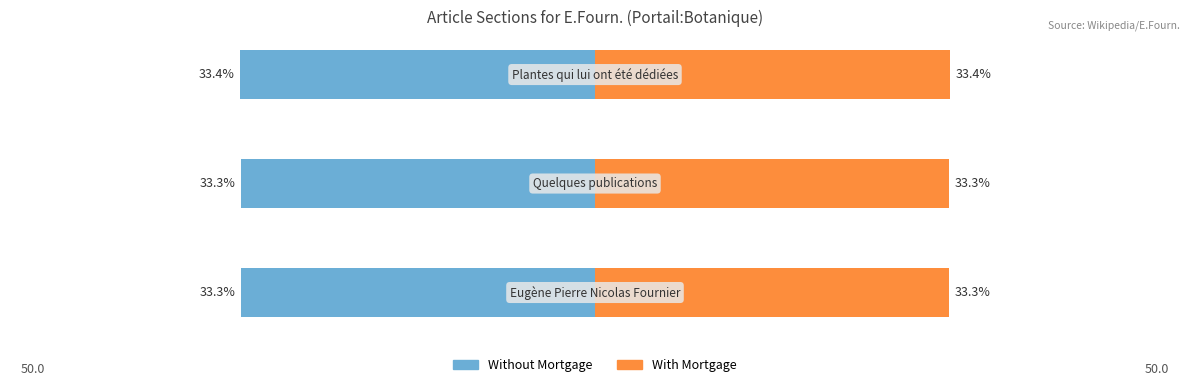

Which series has the widest spread of values?

Without Mortgage